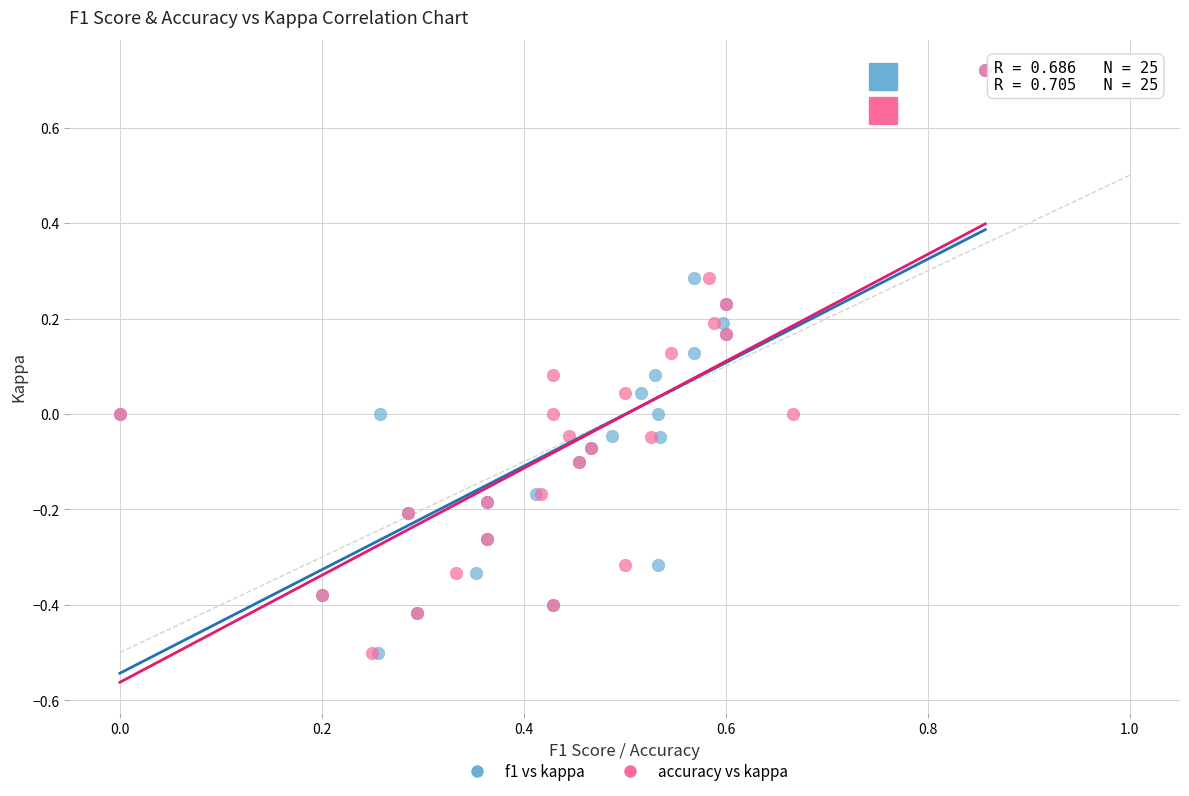

What are all the series names shown in the legend?

f1 vs kappa, accuracy vs kappa